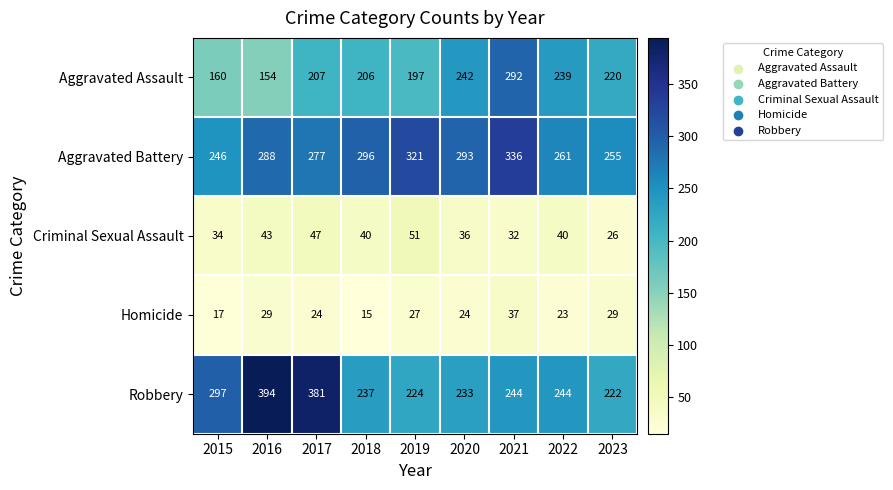

What is the difference between the maximum and second lowest values in the Robbery series?

170